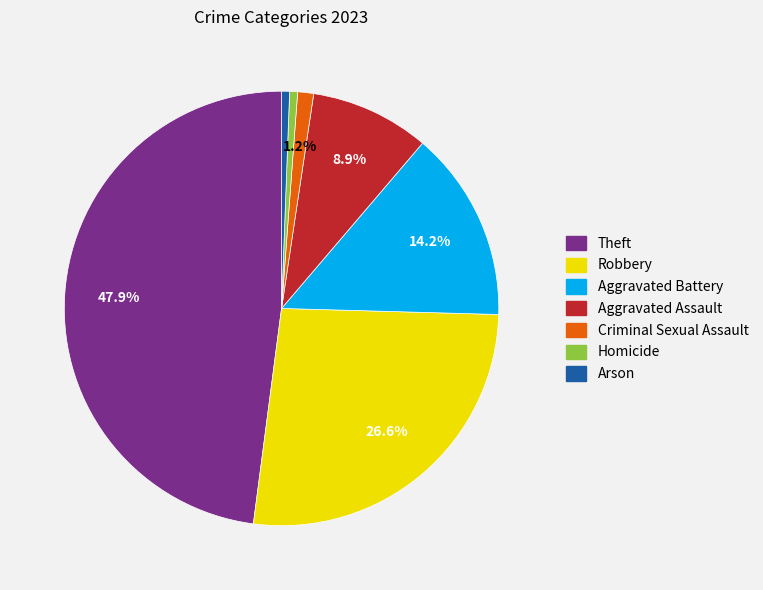

What portion of the pie excludes Criminal Sexual Assault?

98.8%